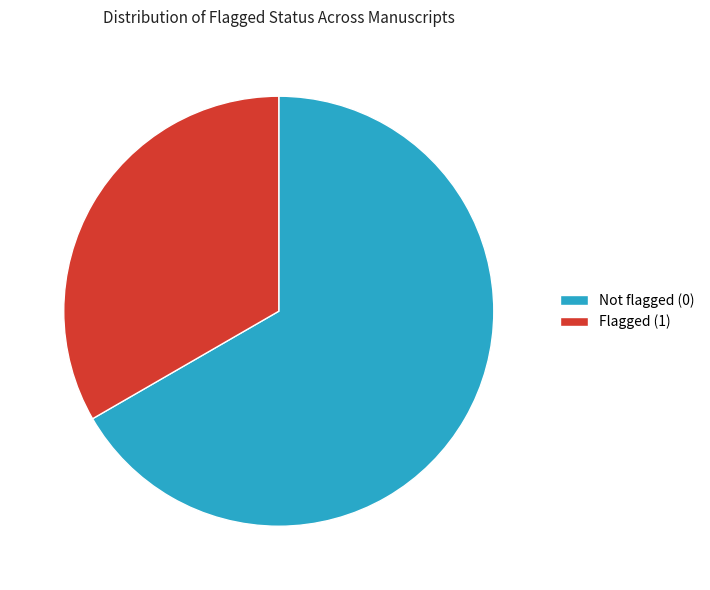

Do Flagged (1) and Not flagged (0) together represent more than half of the pie?

Yes